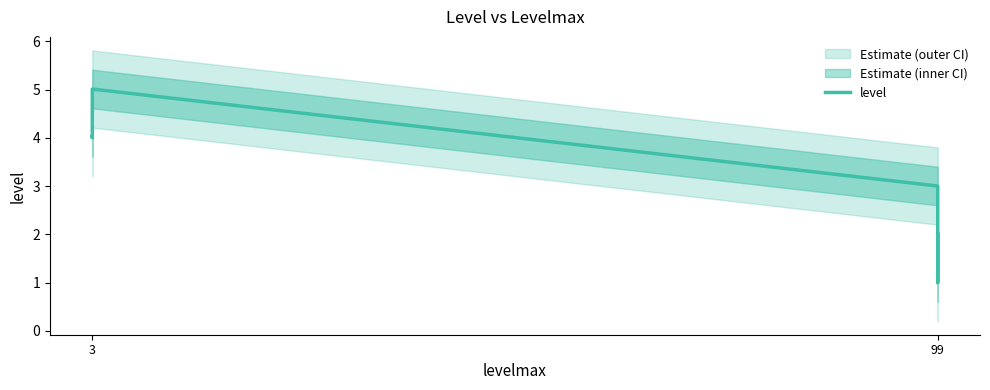

What is the minimum value shown in the chart?

1.0